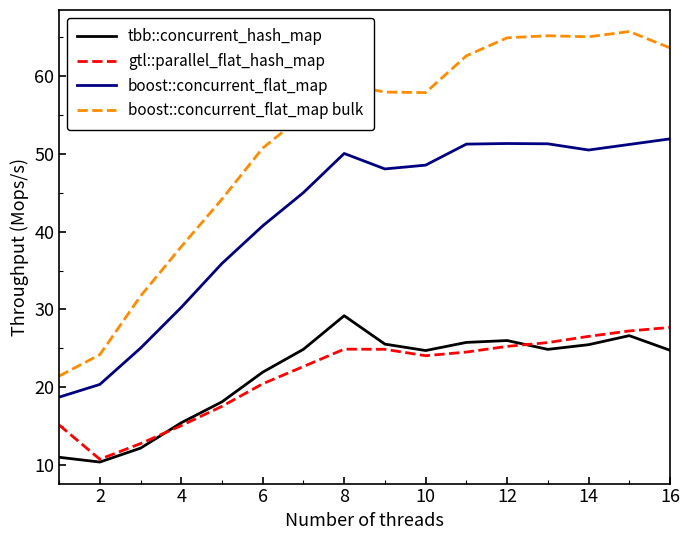

True or false: gtl::parallel_flat_hash_map and tbb::concurrent_hash_map cross at least once.

True